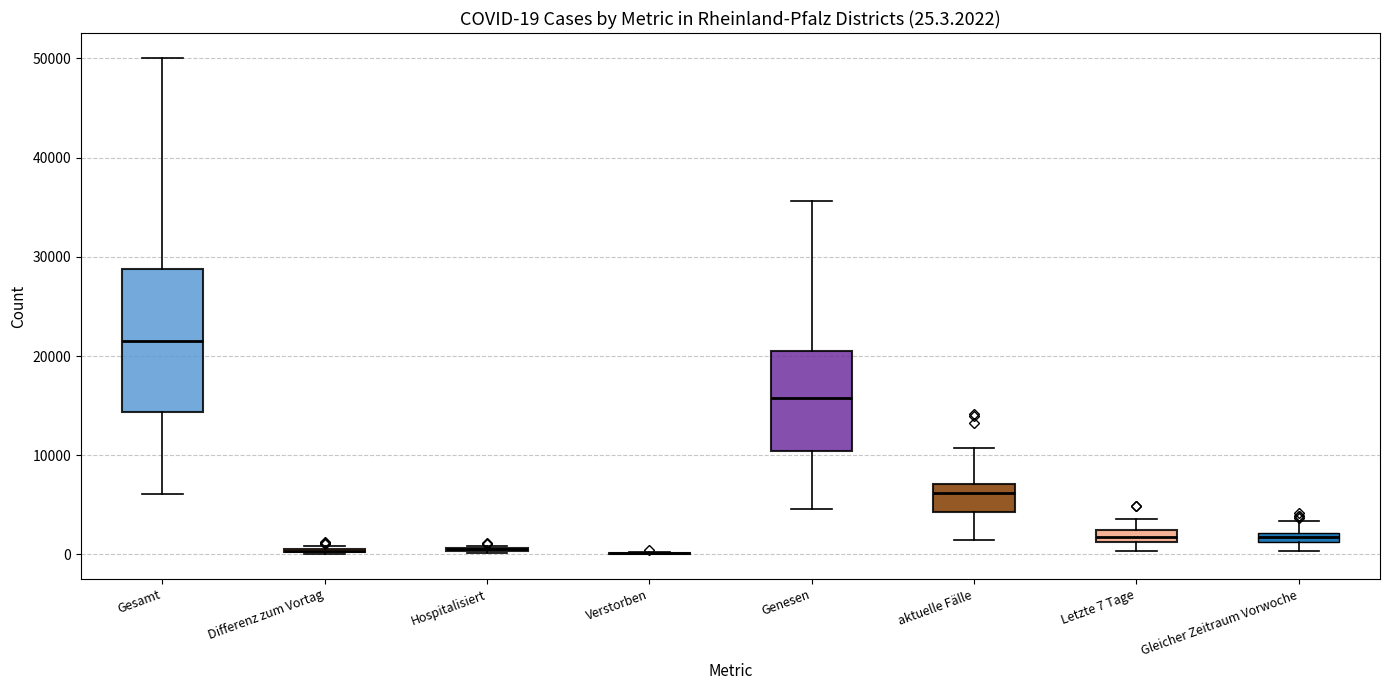

Which box is the tallest, from its lower edge to its upper edge?

Gesamt